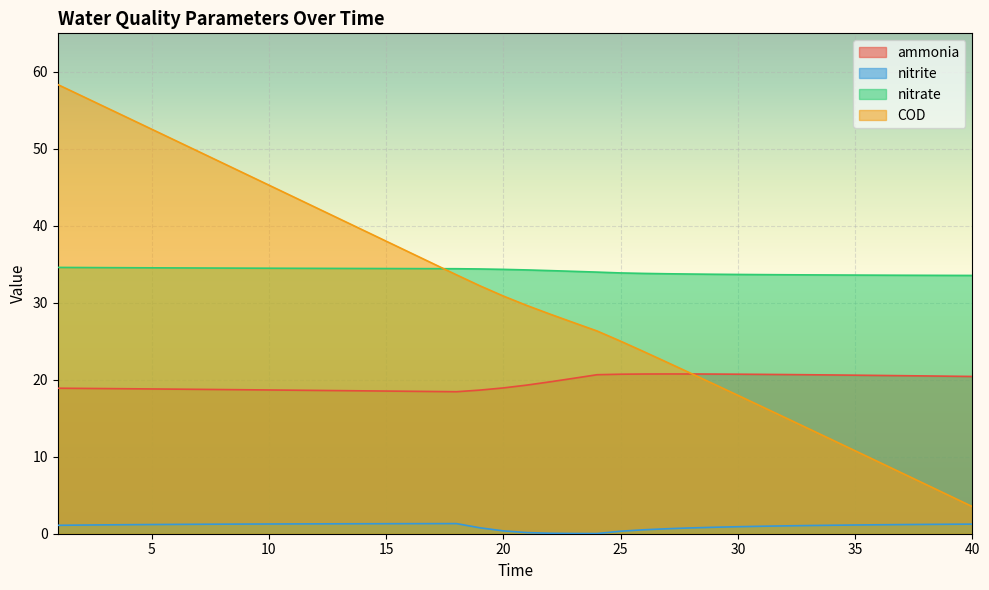

Reading left to right, list all the values displayed in this chart.

ammonia: 1=18.9	2=18.9	3=18.9	4=18.8	5=18.8	6=18.8	7=18.8	8=18.7	9=18.7	10=18.7	11=18.6	12=18.6	13=18.6	14=18.6	15=18.5	16=18.5	17=18.5	18=18.4	19=18.7	20=18.9	21=19.3	22=19.7	23=20.2	24=20.7	25=20.7	26=20.7	27=20.8	28=20.7	29=20.7	30=20.7	31=20.7	32=20.7	33=20.7	34=20.6	35=20.6	36=20.6	37=20.5	38=20.5	39=20.5	40=20.4
nitrite: 1=1.1	2=1.1	3=1.2	4=1.2	5=1.2	6=1.2	7=1.2	8=1.2	9=1.3	10=1.3	11=1.3	12=1.3	13=1.3	14=1.3	15=1.3	16=1.3	17=1.3	18=1.3	19=0.8	20=0.4	21=0.1	22=0.1	23=0.0	24=0.0	25=0.3	26=0.5	27=0.6	28=0.8	29=0.8	30=0.9	31=1.0	32=1.0	33=1.1	34=1.1	35=1.1	36=1.2	37=1.2	38=1.2	39=1.2	40=1.2
nitrate: 1=34.6	2=34.6	3=34.6	4=34.6	5=34.5	6=34.5	7=34.5	8=34.5	9=34.5	10=34.5	11=34.5	12=34.5	13=34.5	14=34.5	15=34.4	16=34.4	17=34.4	18=34.4	19=34.4	20=34.3	21=34.3	22=34.2	23=34.1	24=34.0	25=33.9	26=33.8	27=33.8	28=33.7	29=33.7	30=33.7	31=33.7	32=33.6	33=33.6	34=33.6	35=33.6	36=33.6	37=33.6	38=33.6	39=33.6	40=33.5
COD: 1=58.3	2=56.9	3=55.5	4=54.0	5=52.6	6=51.1	7=49.6	8=48.2	9=46.7	10=45.3	11=43.8	12=42.4	13=40.9	14=39.5	15=38.0	16=36.5	17=35.1	18=33.6	19=32.2	20=30.9	21=29.7	22=28.5	23=27.4	24=26.3	25=25.0	26=23.6	27=22.2	28=20.8	29=19.4	30=18.0	31=16.5	32=15.1	33=13.7	34=12.2	35=10.8	36=9.3	37=7.9	38=6.4	39=5.0	40=3.5